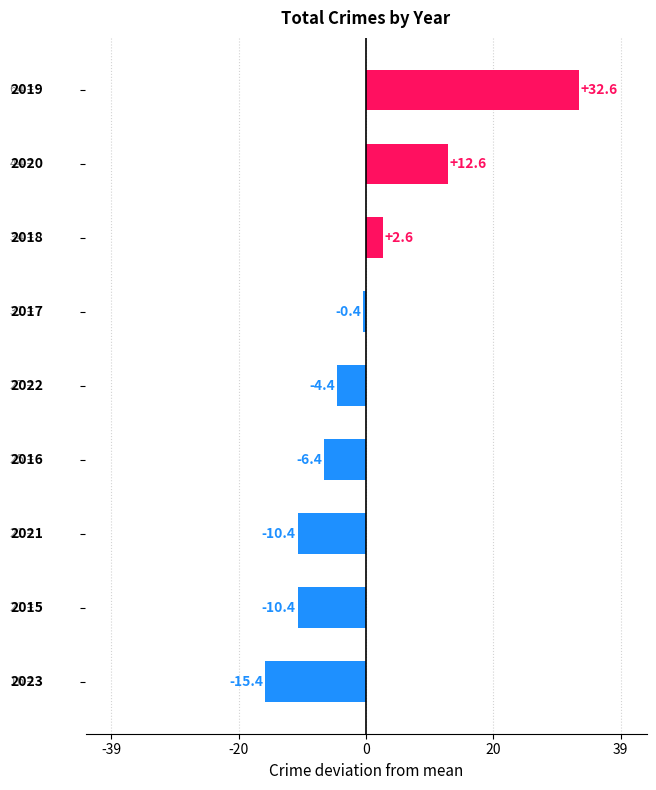

What is the difference between the maximum and minimum values?

48.0